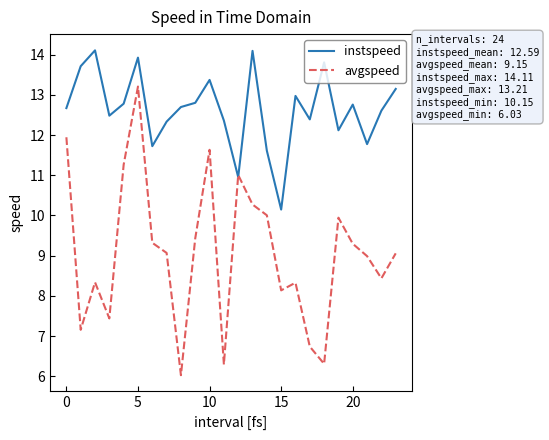

Is this an area chart (filled region under the line)?

No